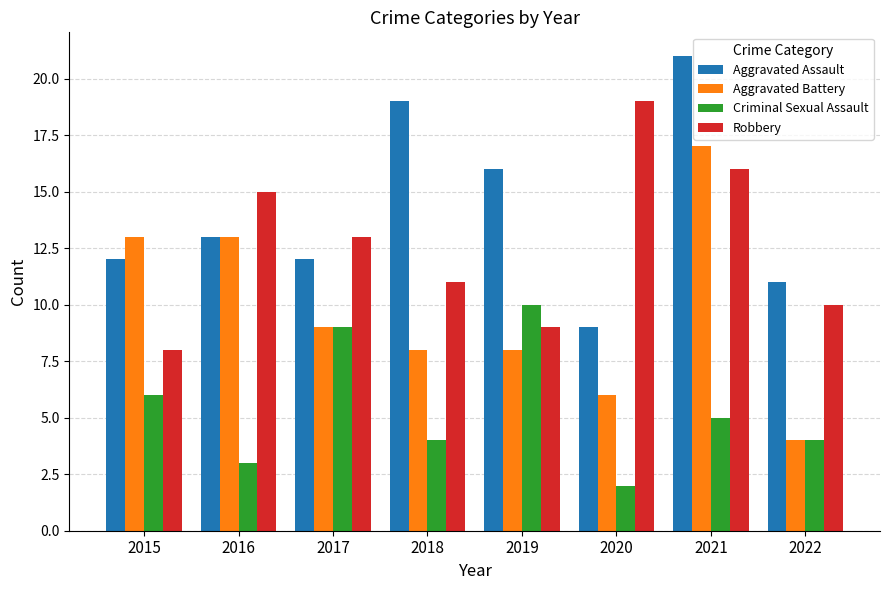

What is the value of the Aggravated Battery bar at the 8th from the left?

4